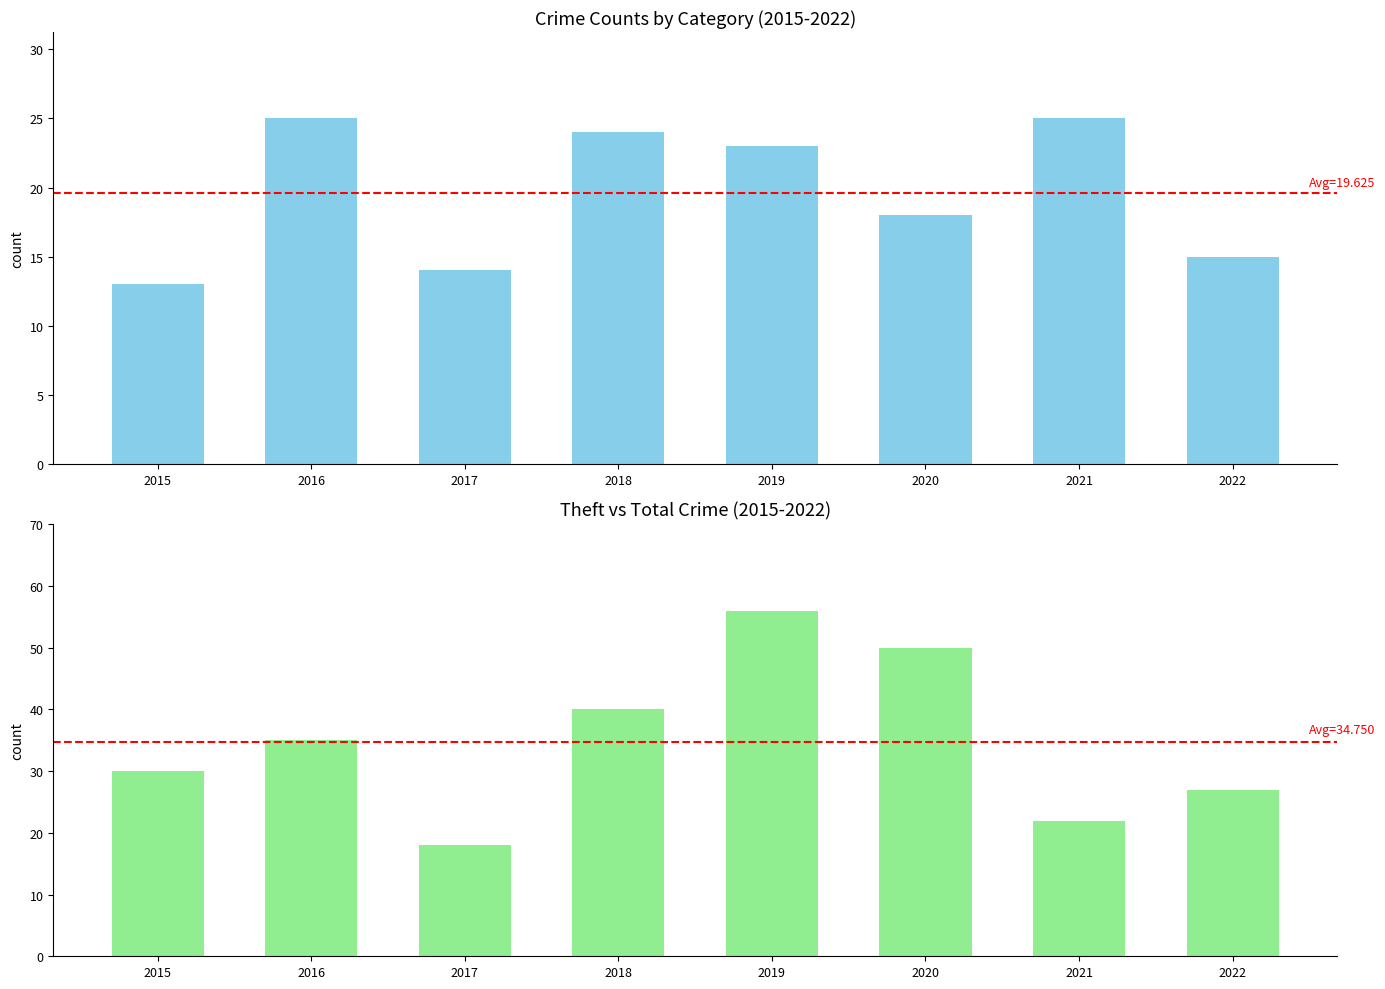

Which category has the highest value across all series?

2019